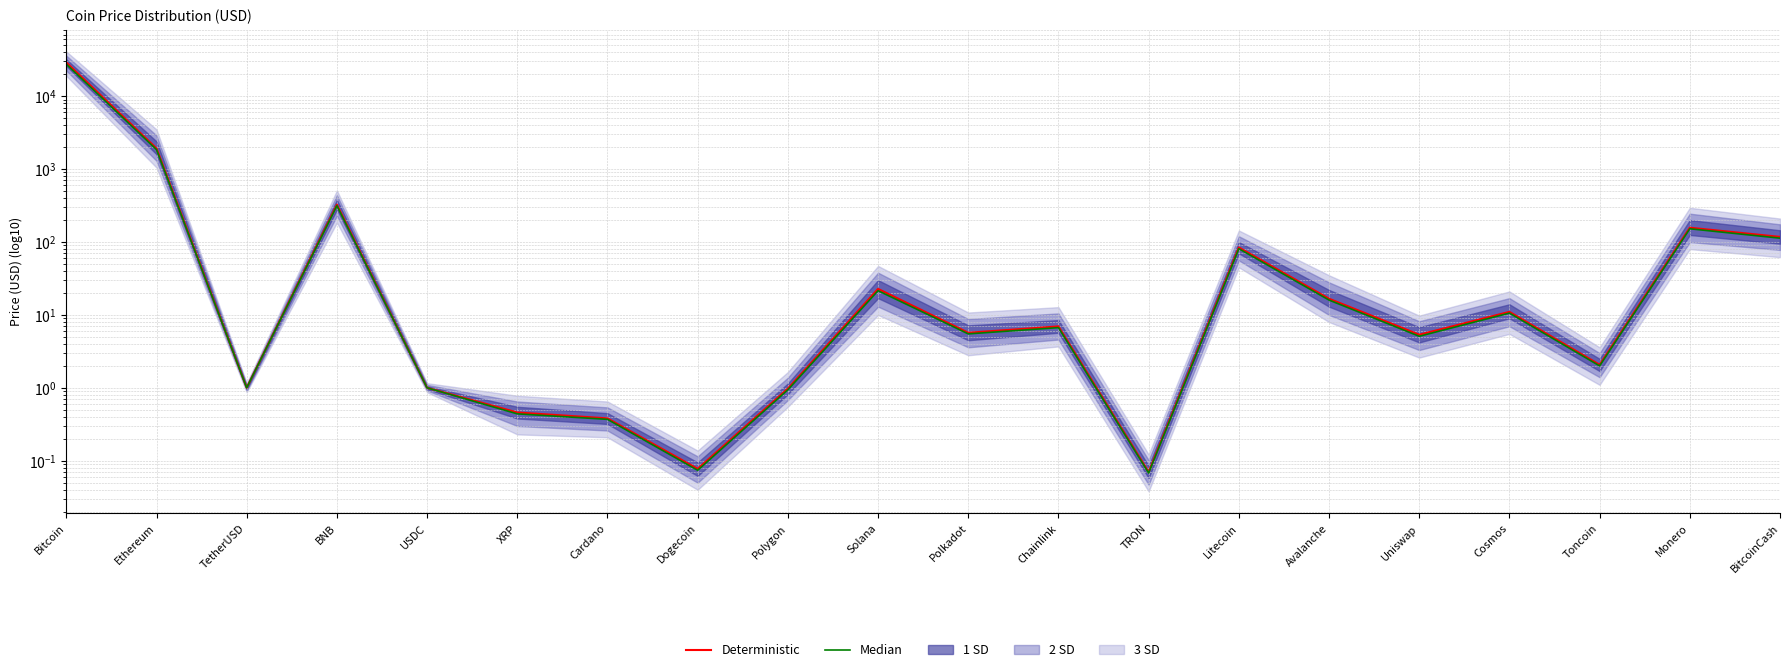

What value does the Deterministic series have at TRON?

0.1